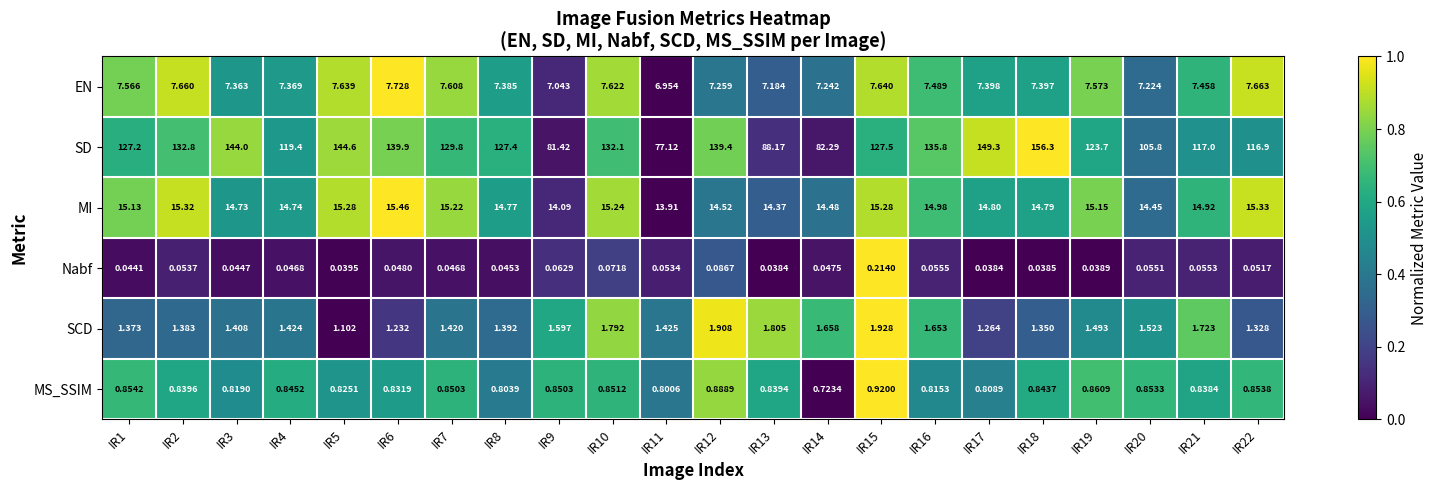

Which series changed the most between IR11 and IR18?

SD